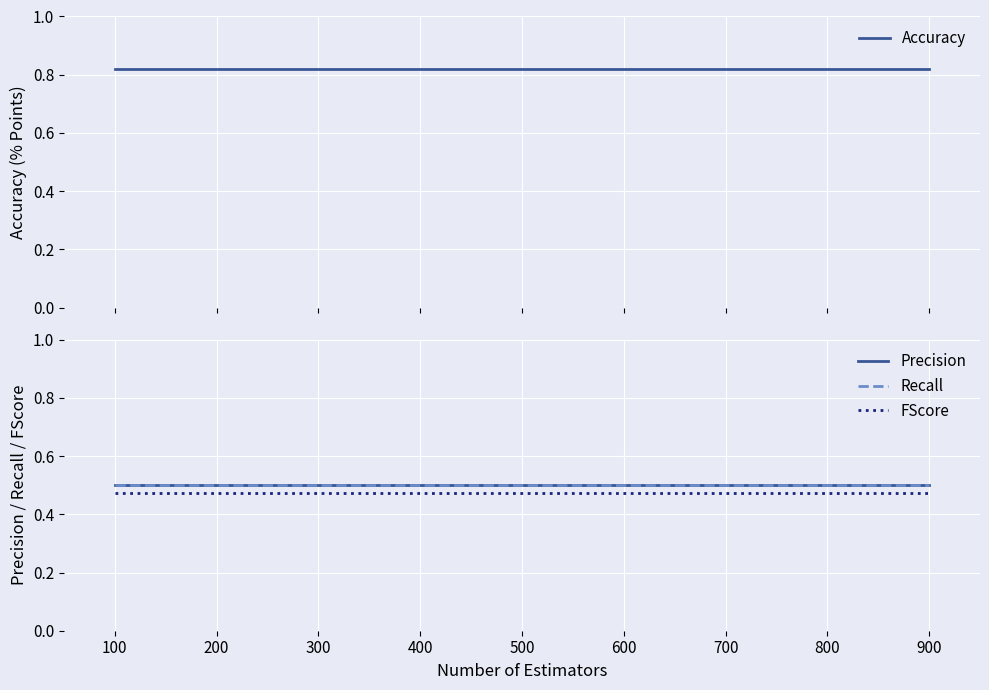

The Recall series shows 0.5 at 800. True or false?

True